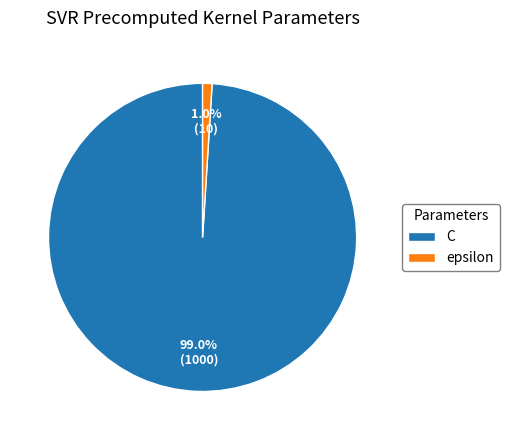

Count the number of slices in the pie.

2